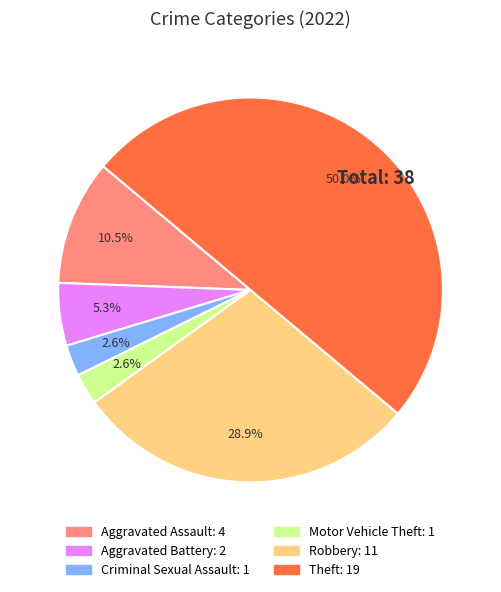

Which has a higher value, Aggravated Assault or Robbery?

Robbery